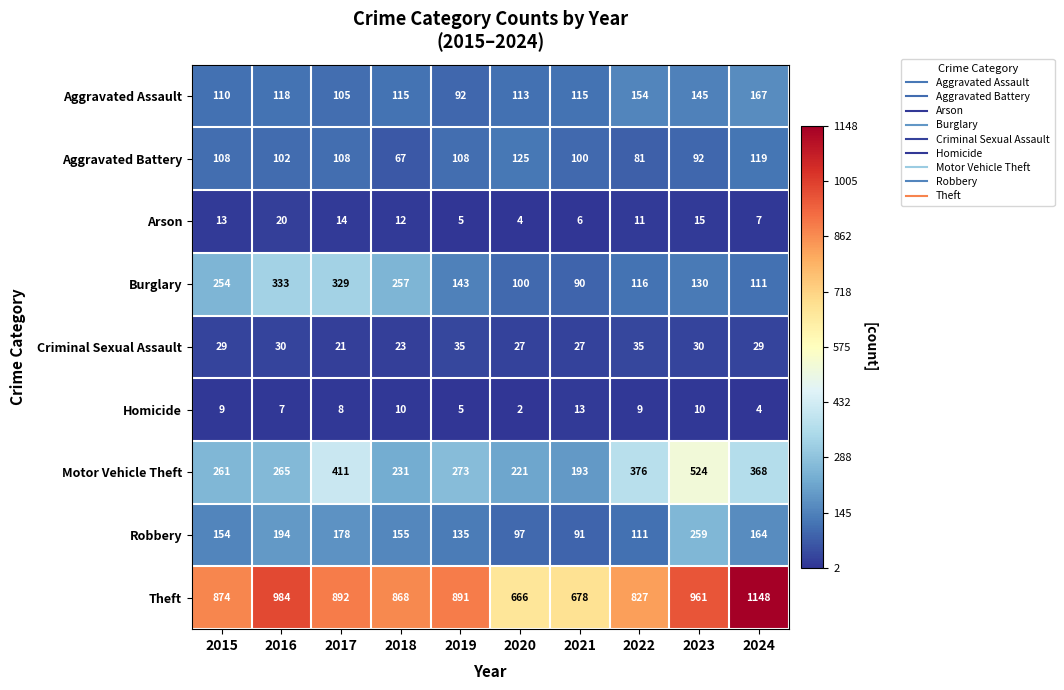

Which label corresponds to the smallest value in the chart?

2020